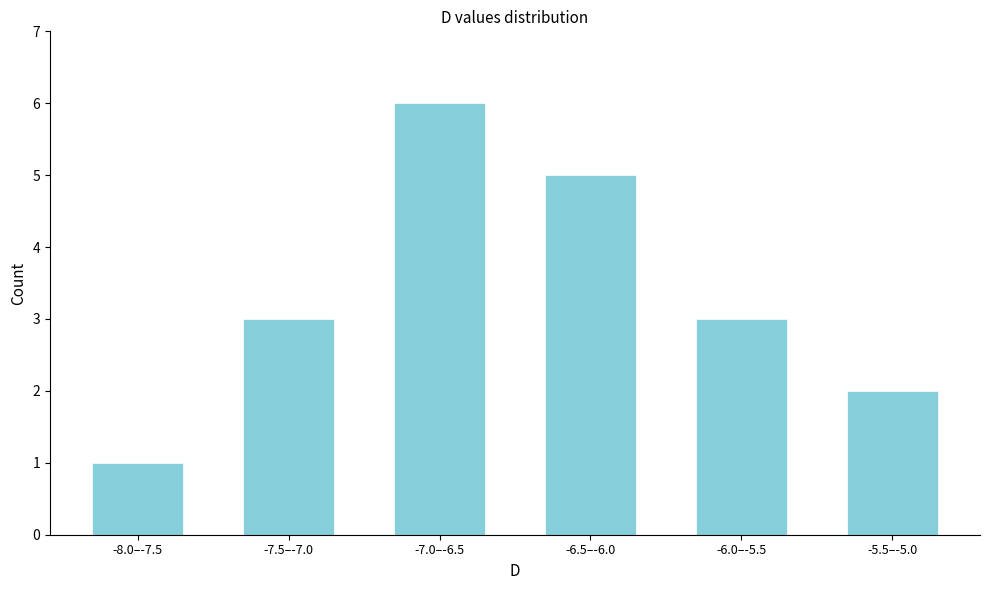

Reading left to right, list all the values displayed in this chart.

1	3	6	5	3	2